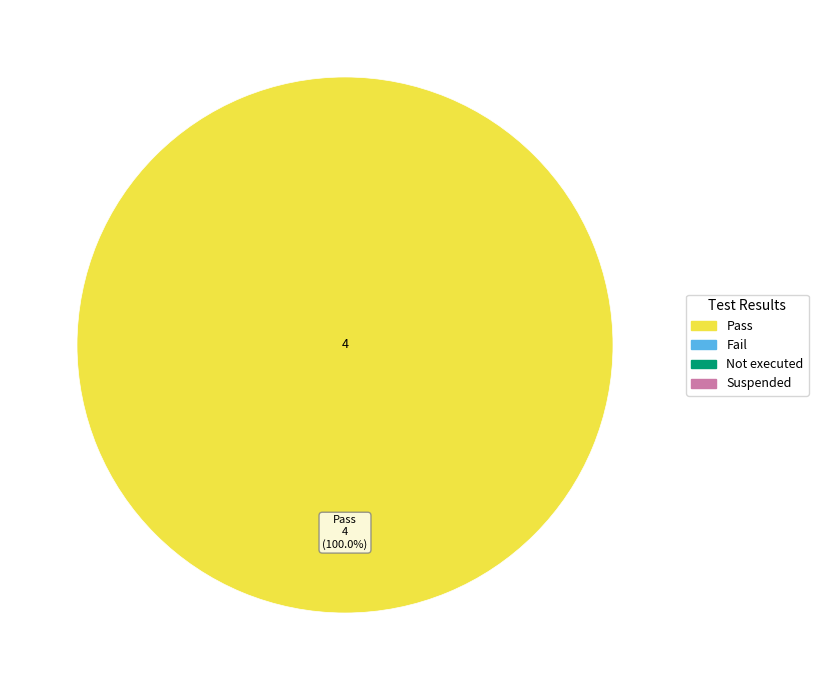

Is there any slice that represents more than half of the pie?

Yes